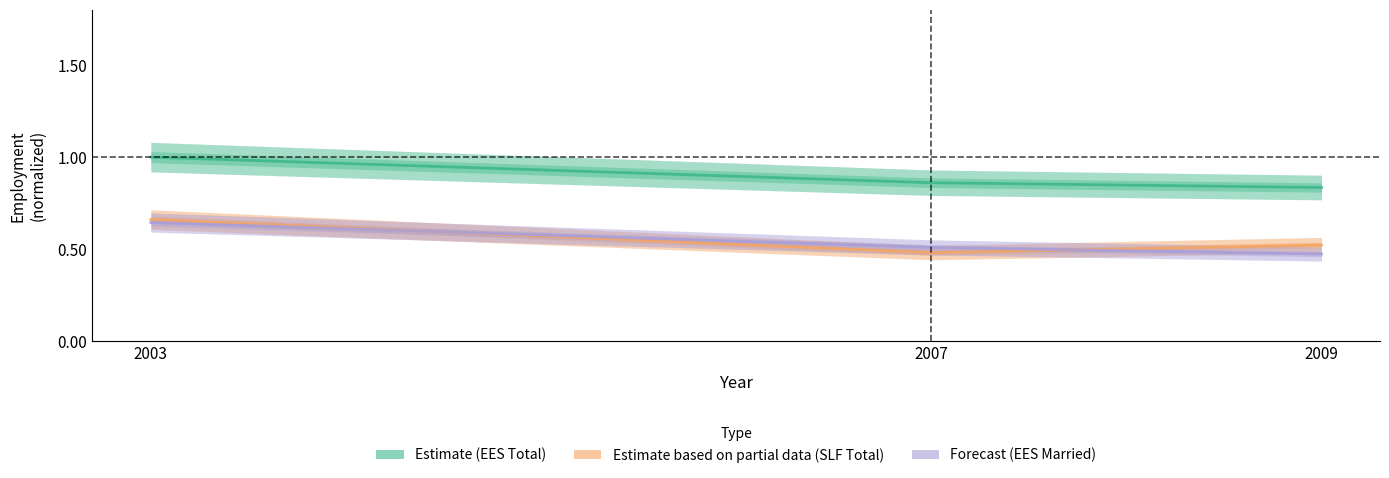

Reading left to right, extract all data points from this chart.

Estimate (ees_total): 2003=1.0	2007=0.9	2009=0.8
Estimate (slf_total): 2003=0.7	2007=0.5	2009=0.5
Estimate (ees_f_mrd): 2003=0.6	2007=0.5	2009=0.5